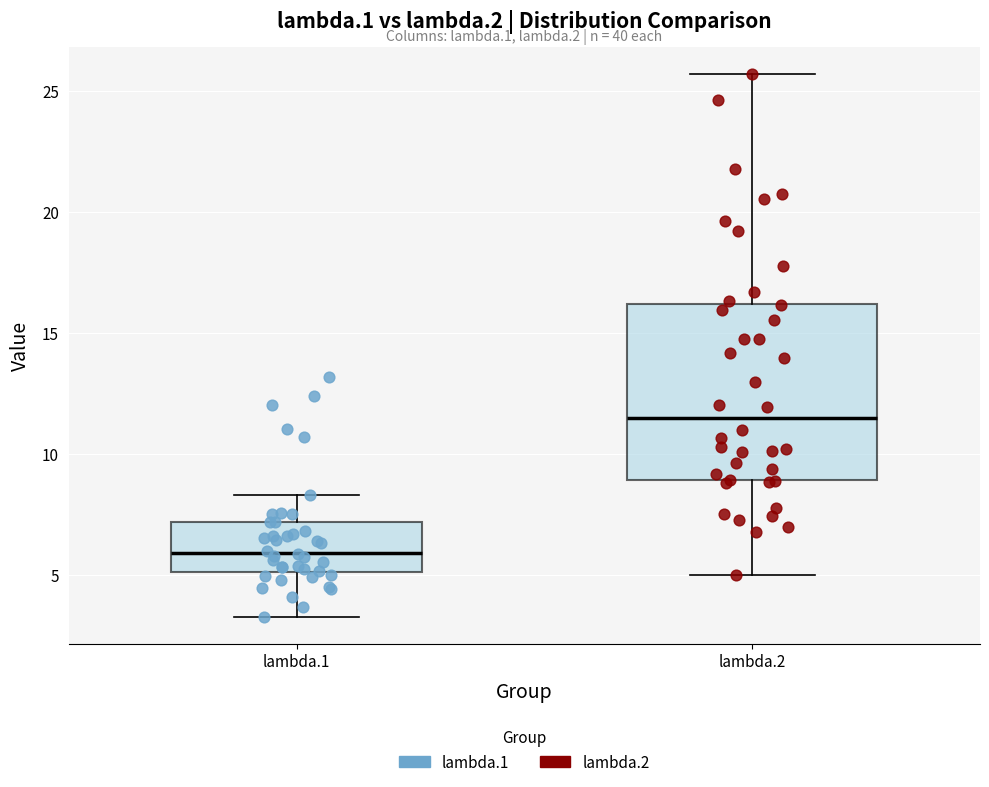

Which box has the lowest median line?

lambda.1